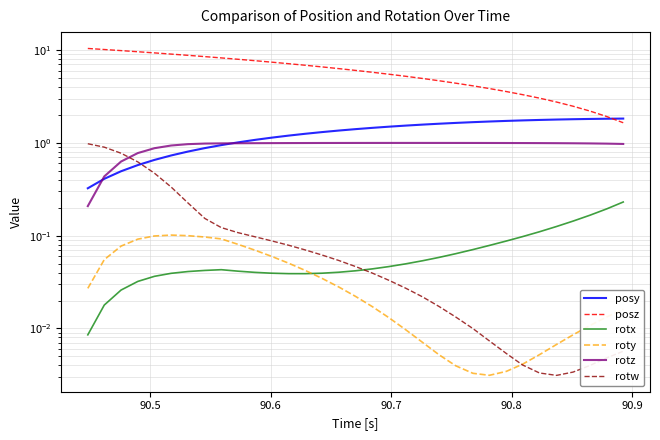

What is the difference between the second highest and minimum values in the roty series?

0.1